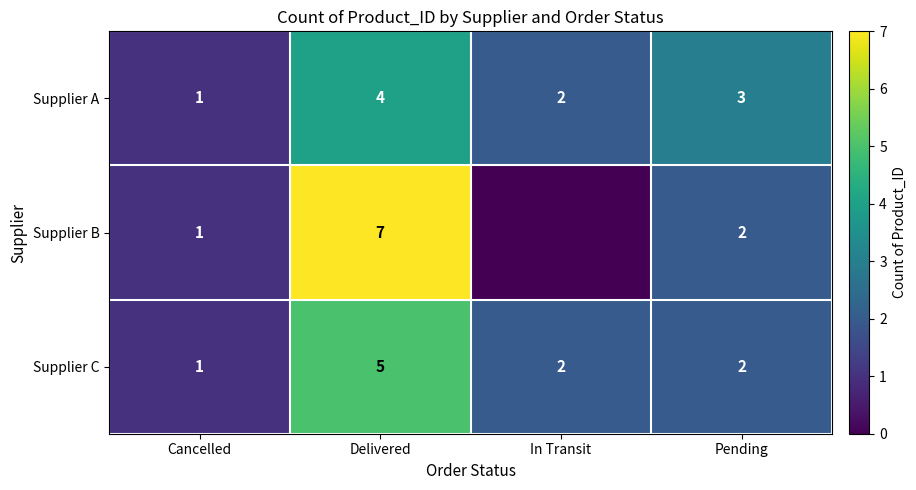

How many data points in Supplier A are less than 3?

2